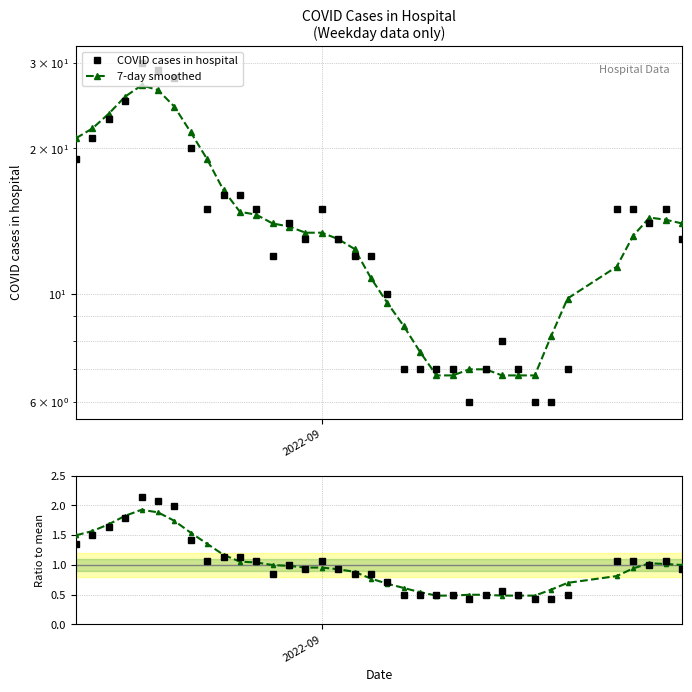

What is the spread (max minus min) of values at 2022-09?

0.1